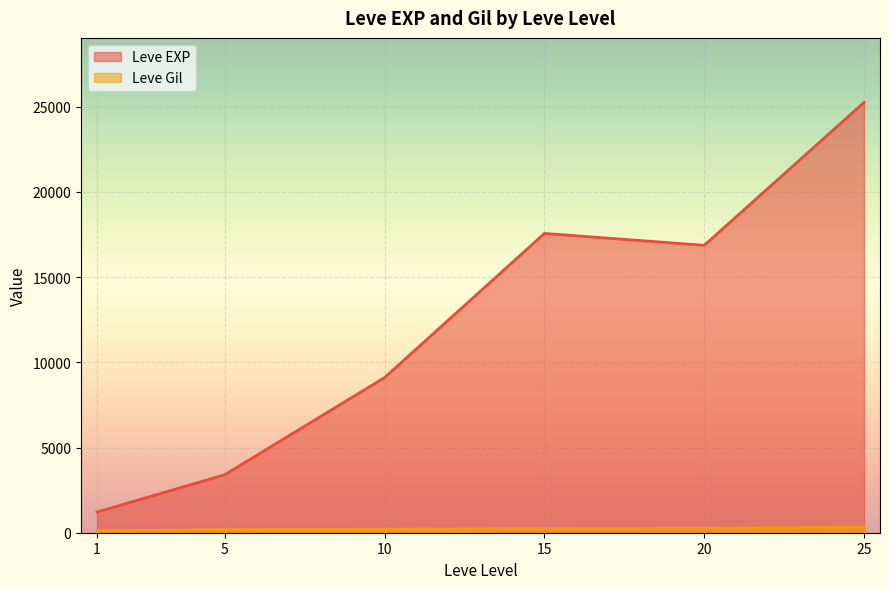

Between 10 and 15, which is larger?

15